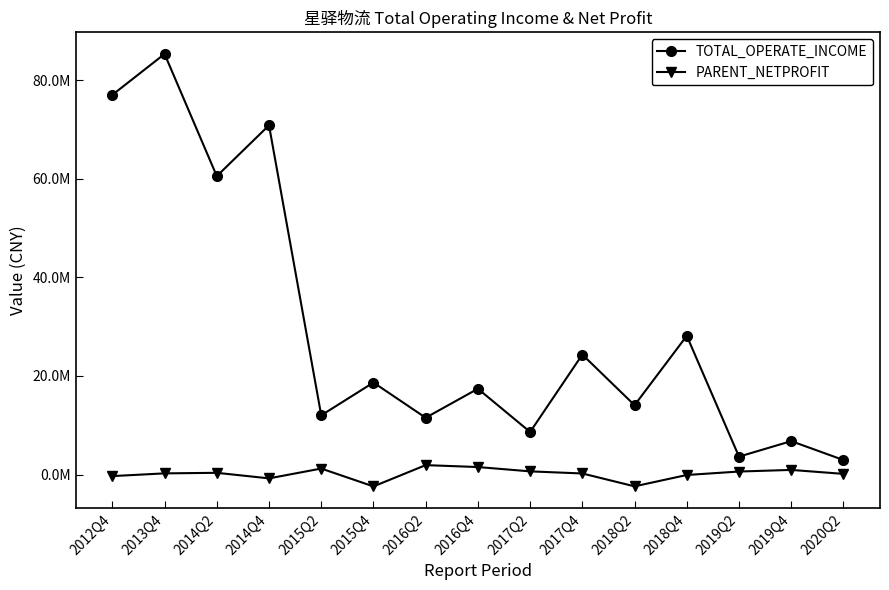

At which label does TOTAL_OPERATE_INCOME reach its minimum?

2020Q2